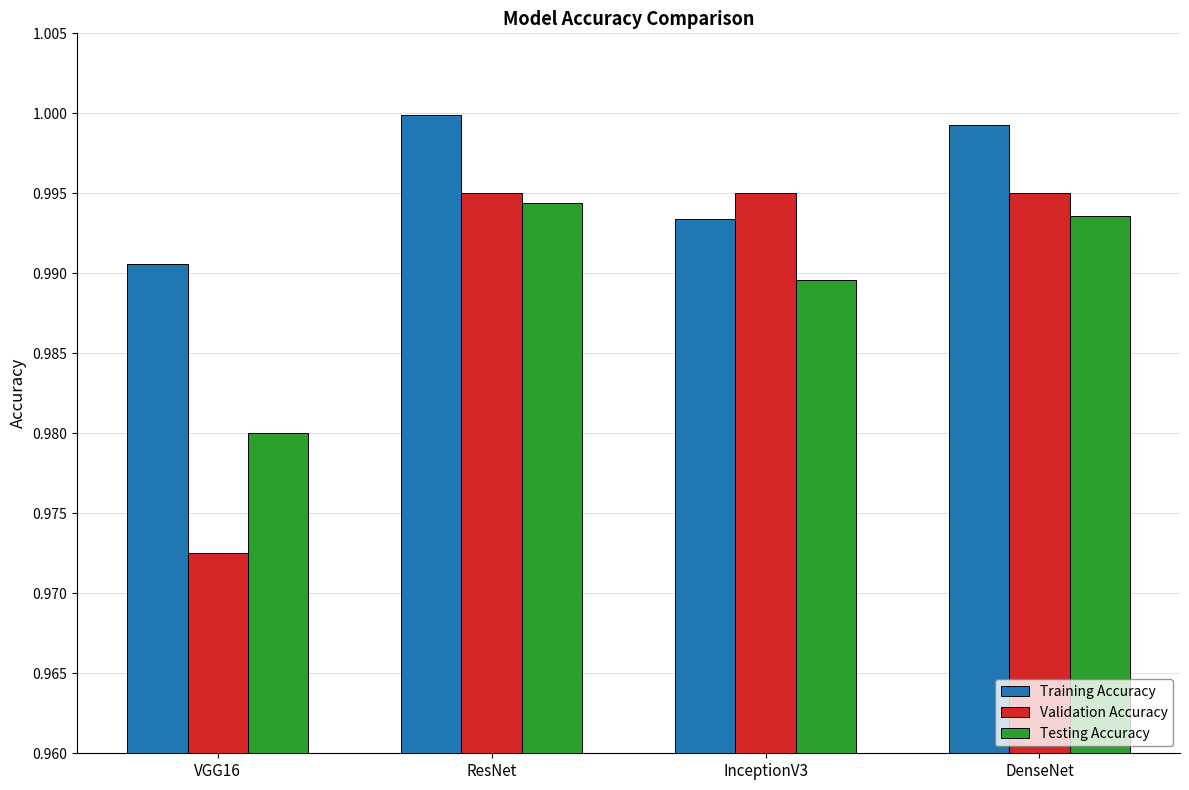

What is the label of the 1st bar from the left?

VGG16